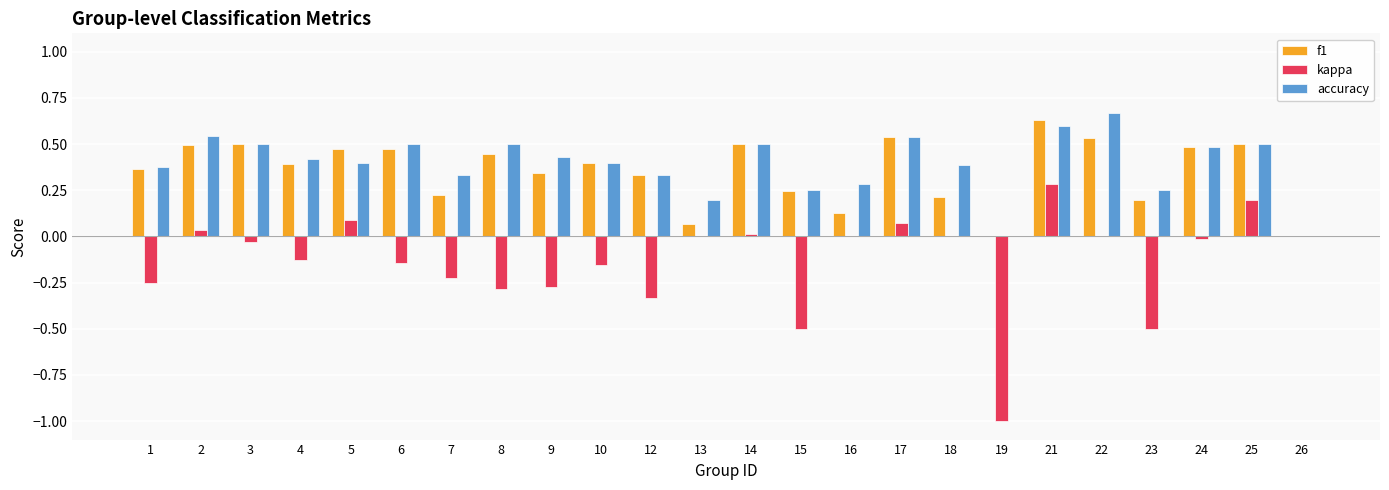

At which category is the sum across all series the highest?

21